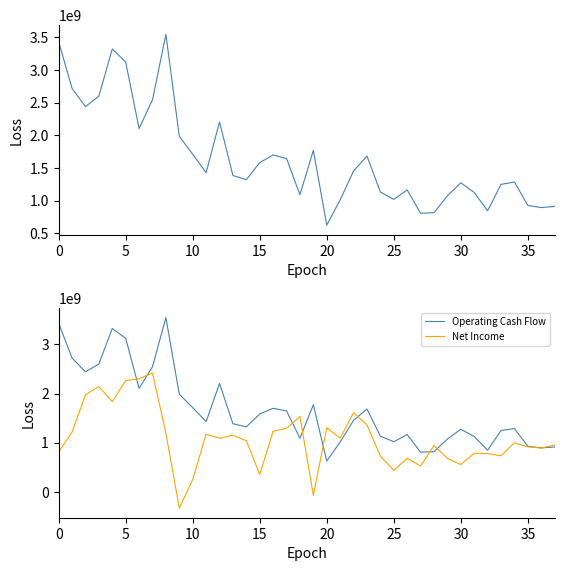

Does the chart have visible grid lines?

No